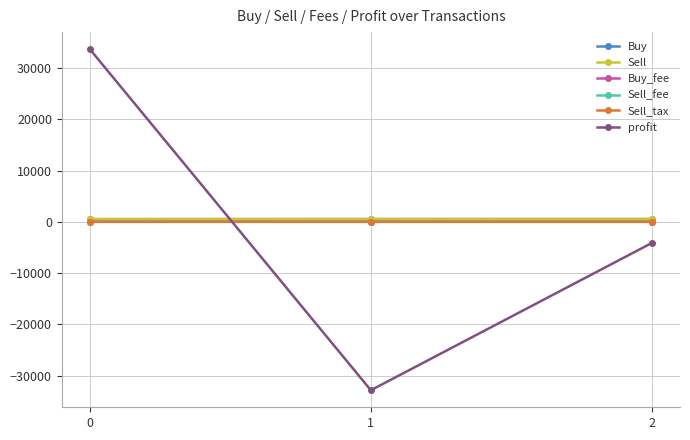

What are all the series names shown in the legend?

Buy, Sell, Buy_fee, Sell_fee, Sell_tax, profit